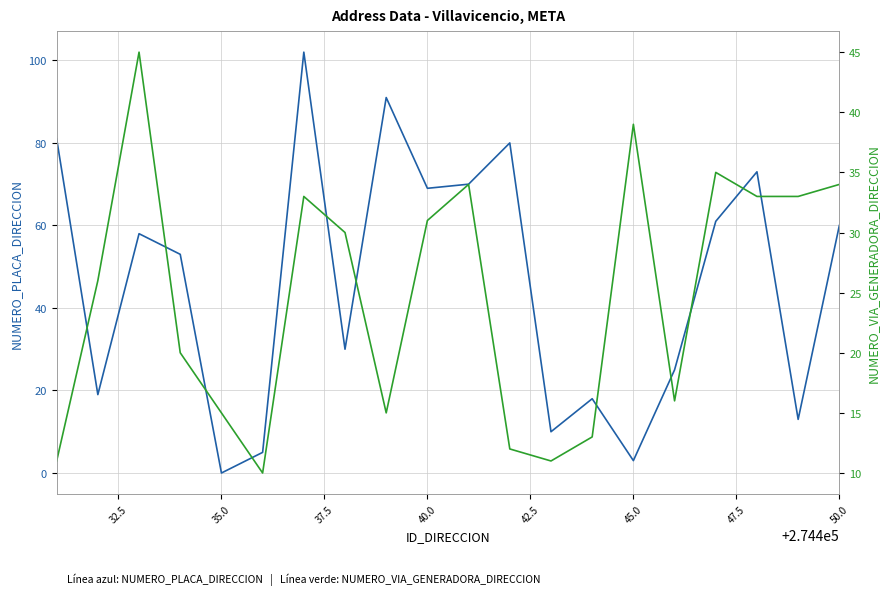

What is the average value of the NUMERO_VIA_GENERADORA_DIRECCION series?

25